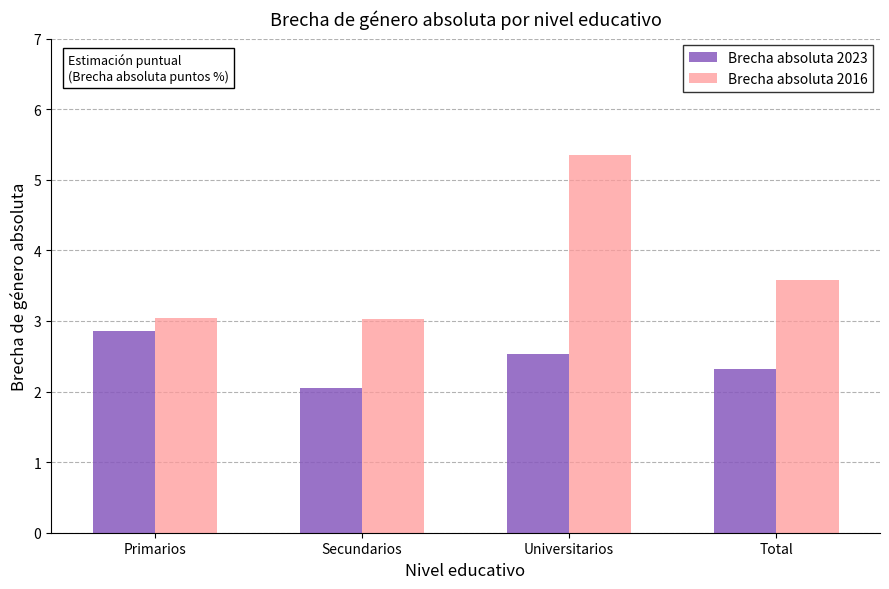

Which label corresponds to the largest value in the chart?

Universitarios